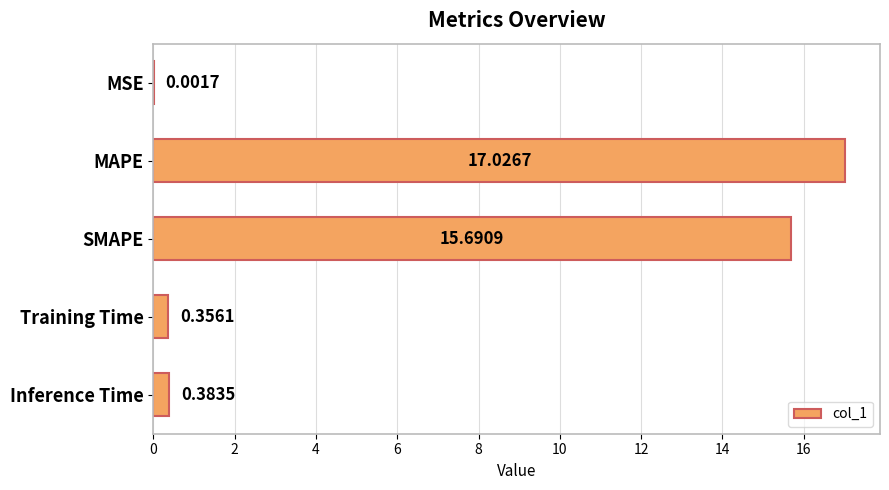

What is the change in value from MSE to SMAPE?

+15.7